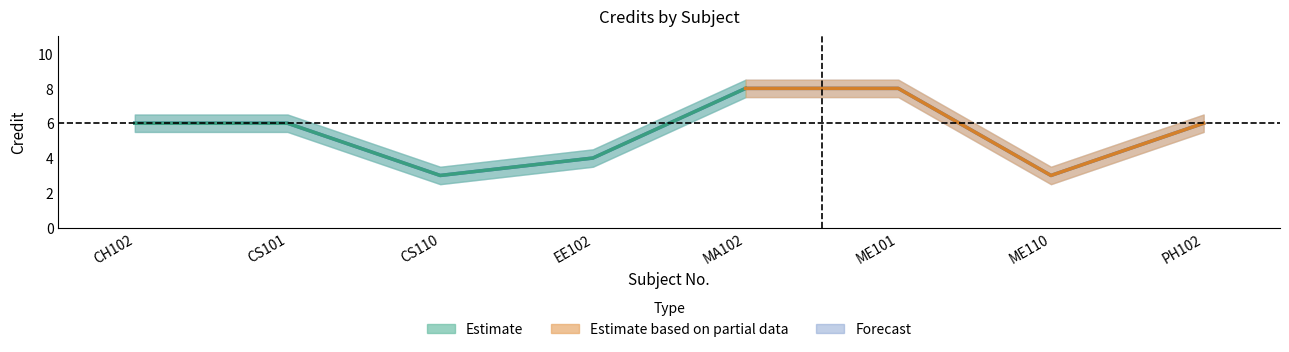

Is it true that the value at ME110 is 1?

False